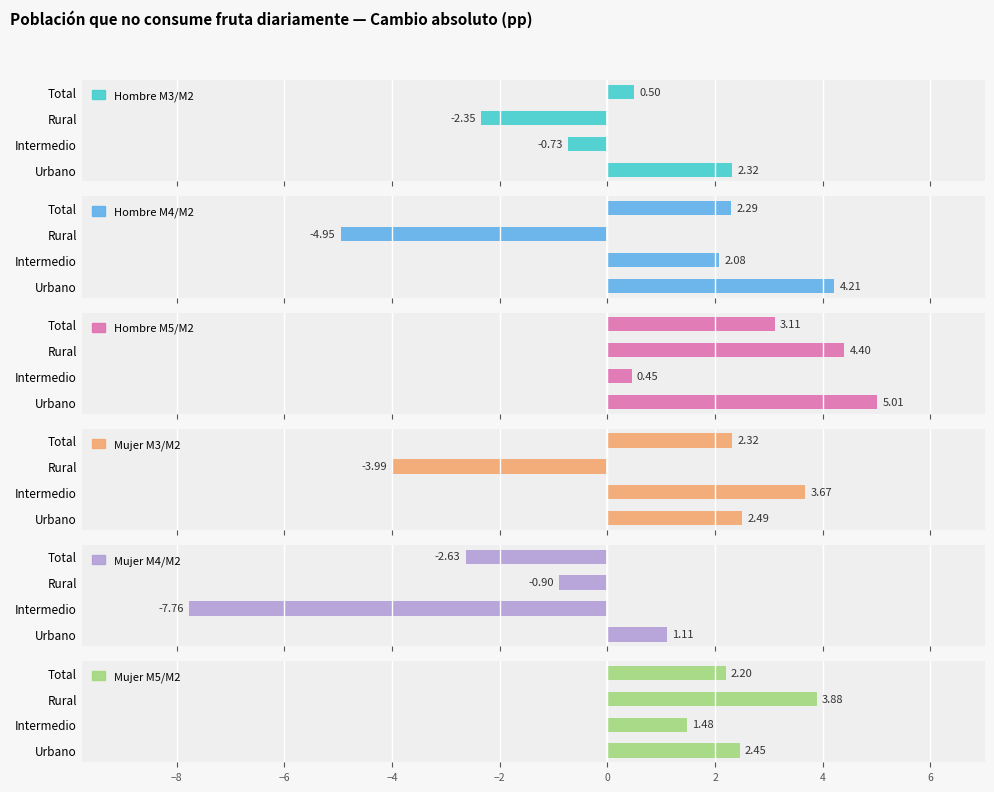

What is the lowest value of the Mujer M5/M2 series?

1.5